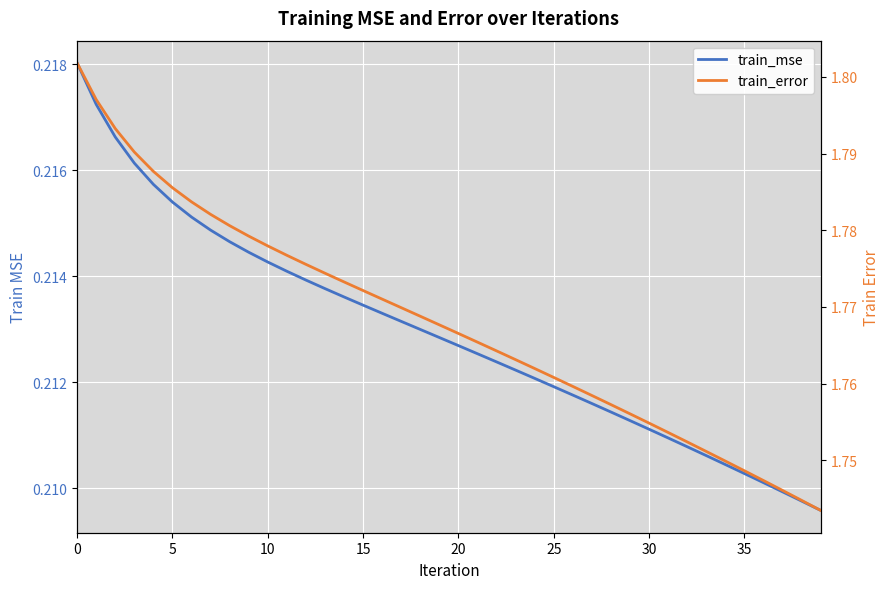

What is the sum of all train_error values?

70.7